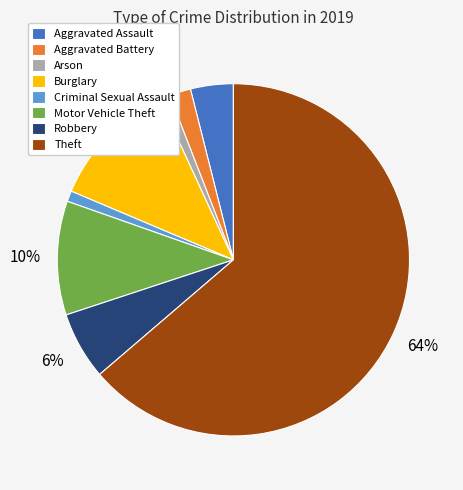

Is it true that Motor Vehicle Theft is 10% of the pie?

True